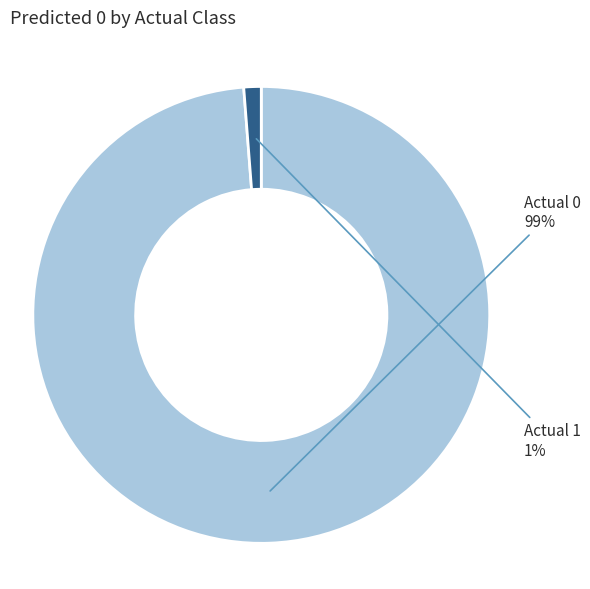

Is there a majority slice in this chart?

Yes